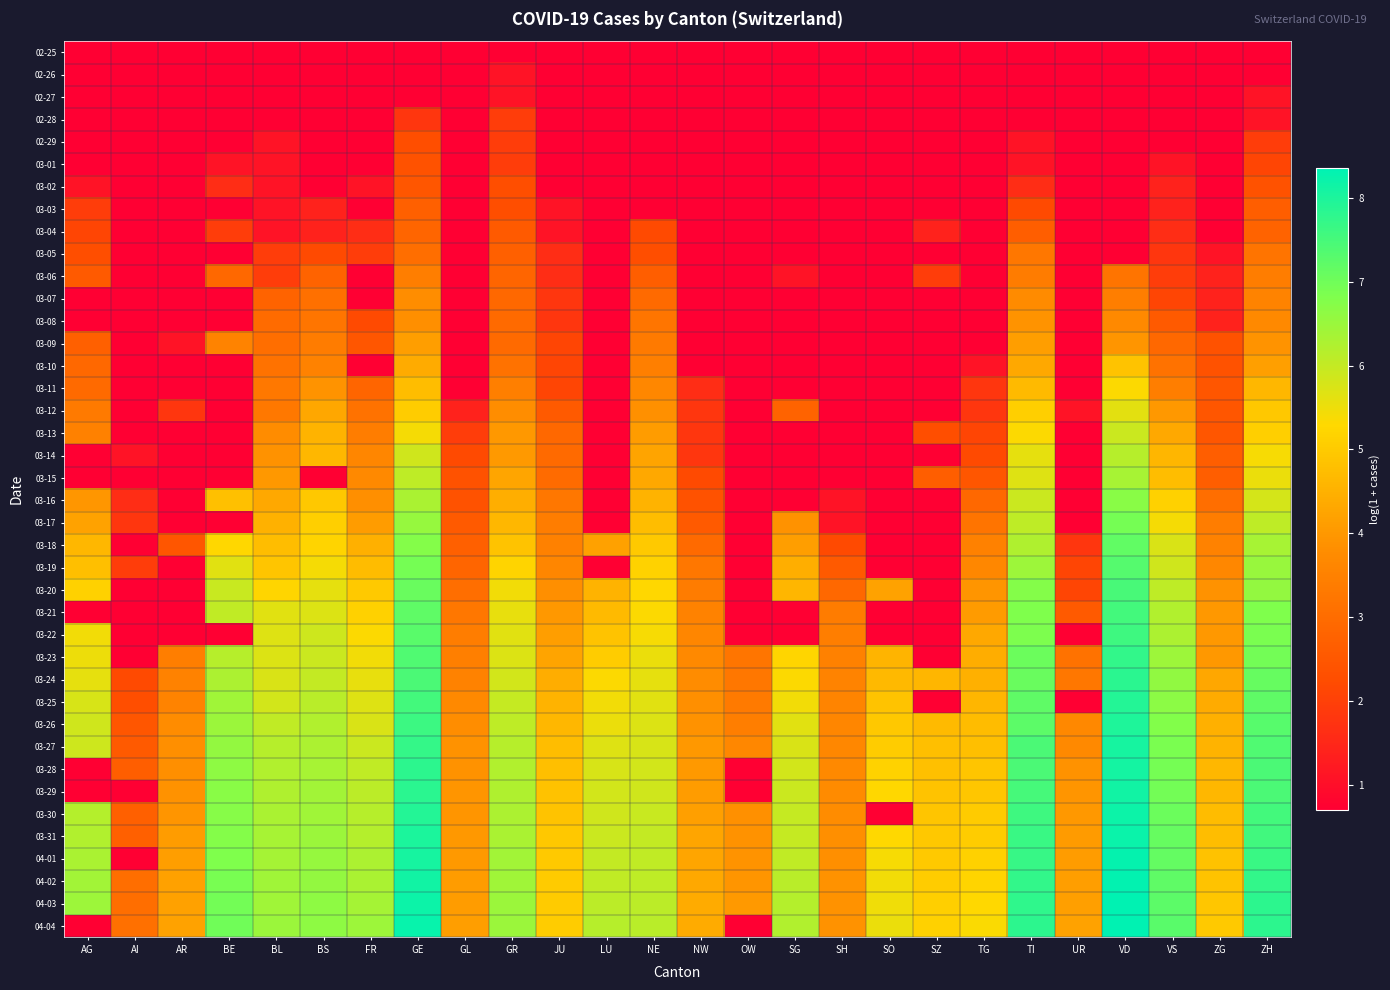

List the series in order of their peak value, lowest first.

02-25, 02-26, 02-27, 02-28, 02-29, 03-01, 03-02, 03-03, 03-04, 03-05, 03-06, 03-07, 03-08, 03-09, 03-10, 03-11, 03-12, 03-13, 03-14, 03-15, 03-16, 03-17, 03-18, 03-19, 03-20, 03-21, 03-22, 03-23, 03-24, 03-25, 03-26, 03-27, 03-28, 03-29, 03-30, 03-31, 04-01, 04-02, 04-03, 04-04